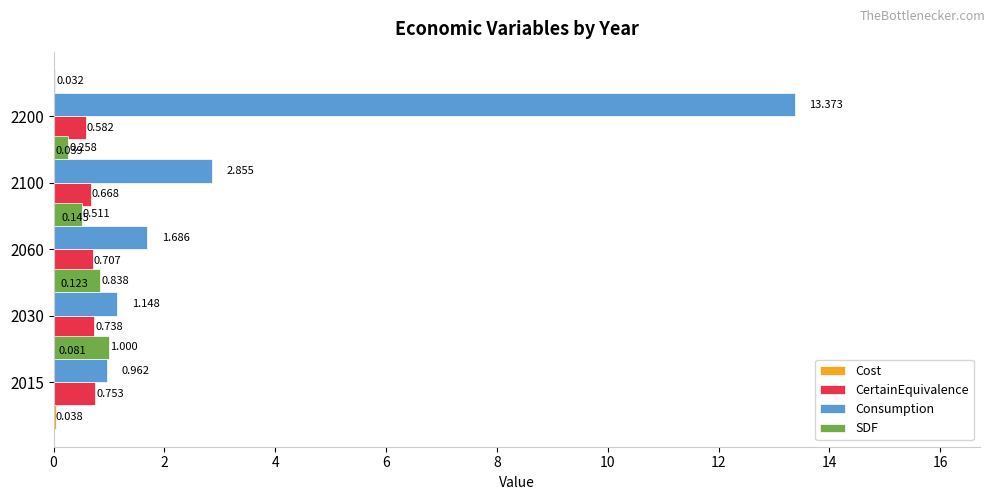

What is the difference between the maximum and minimum values in the Cost series?

0.1